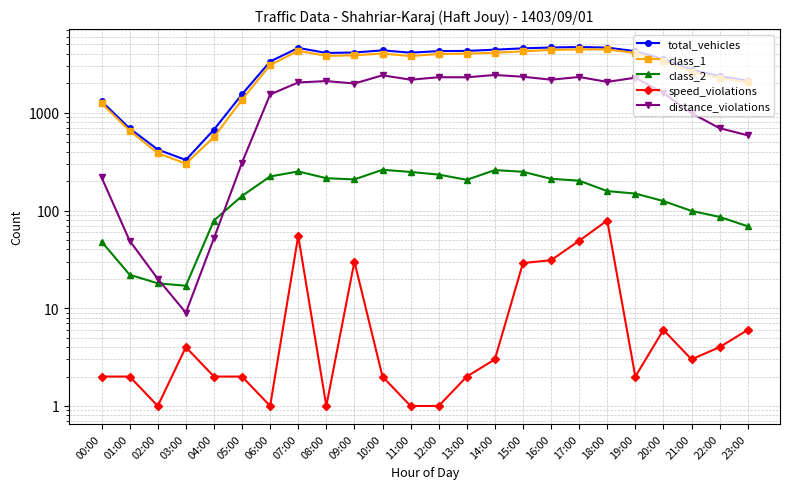

Which label corresponds to the largest value in the chart?

17:00